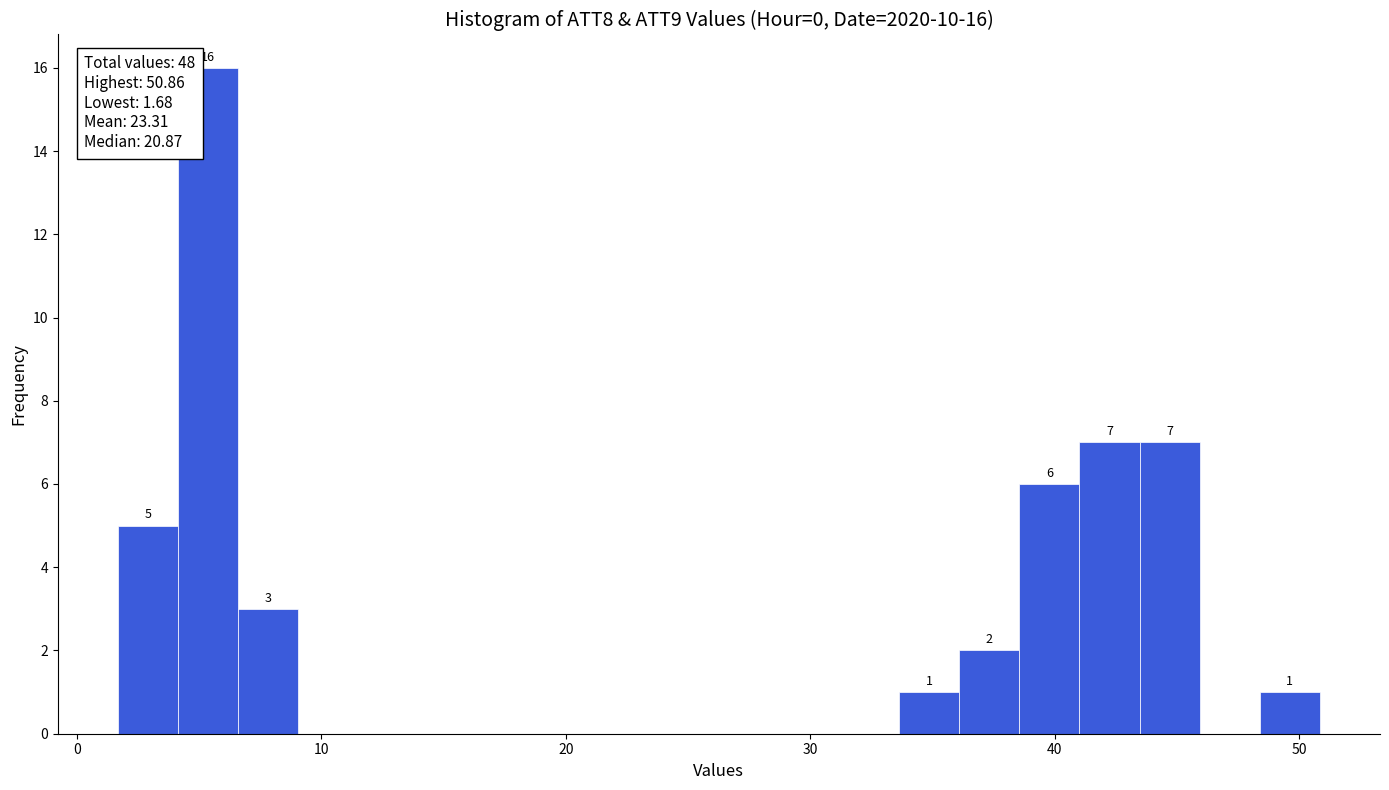

Around what value on the x-axis is the tallest bar? Give the approximate position of its centre, as read against the axis.

5